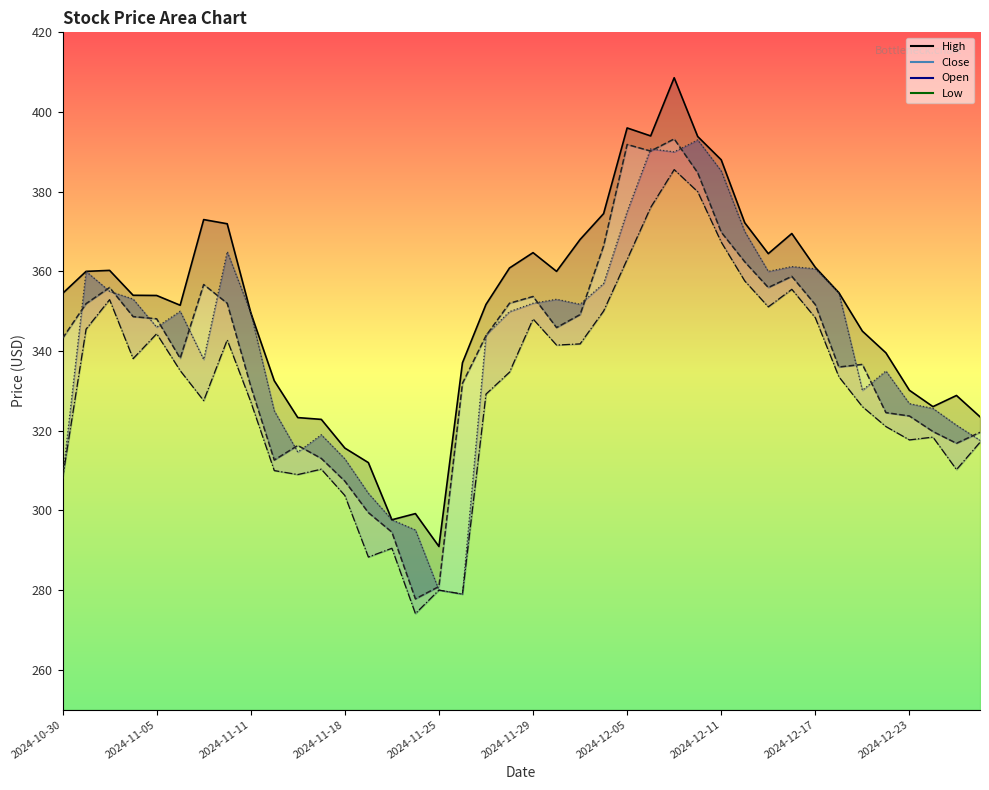

At which category does High reach its first local peak?

2024-11-01